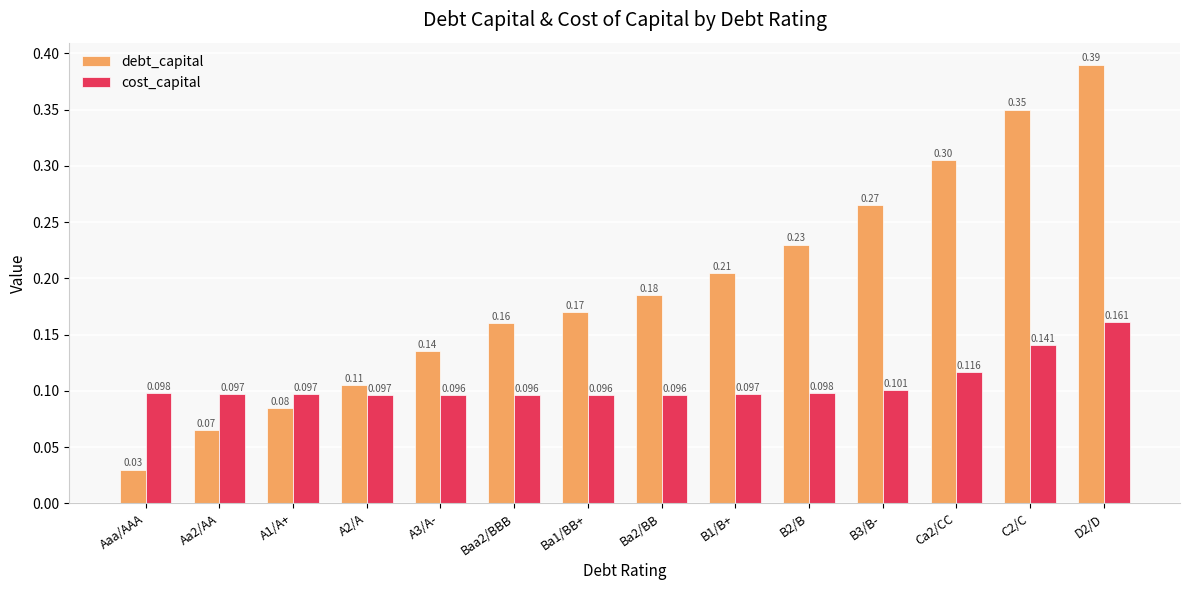

What are all the series names shown in the legend?

debt_capital, cost_capital